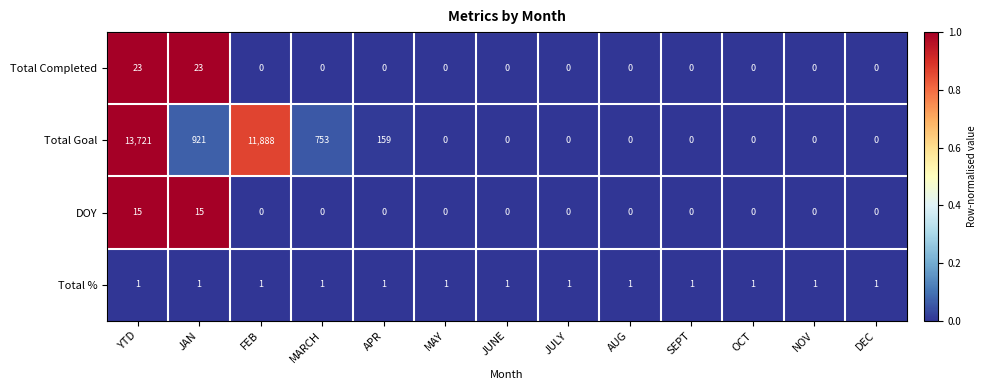

The DOY series shows 10 at SEPT. True or false?

False